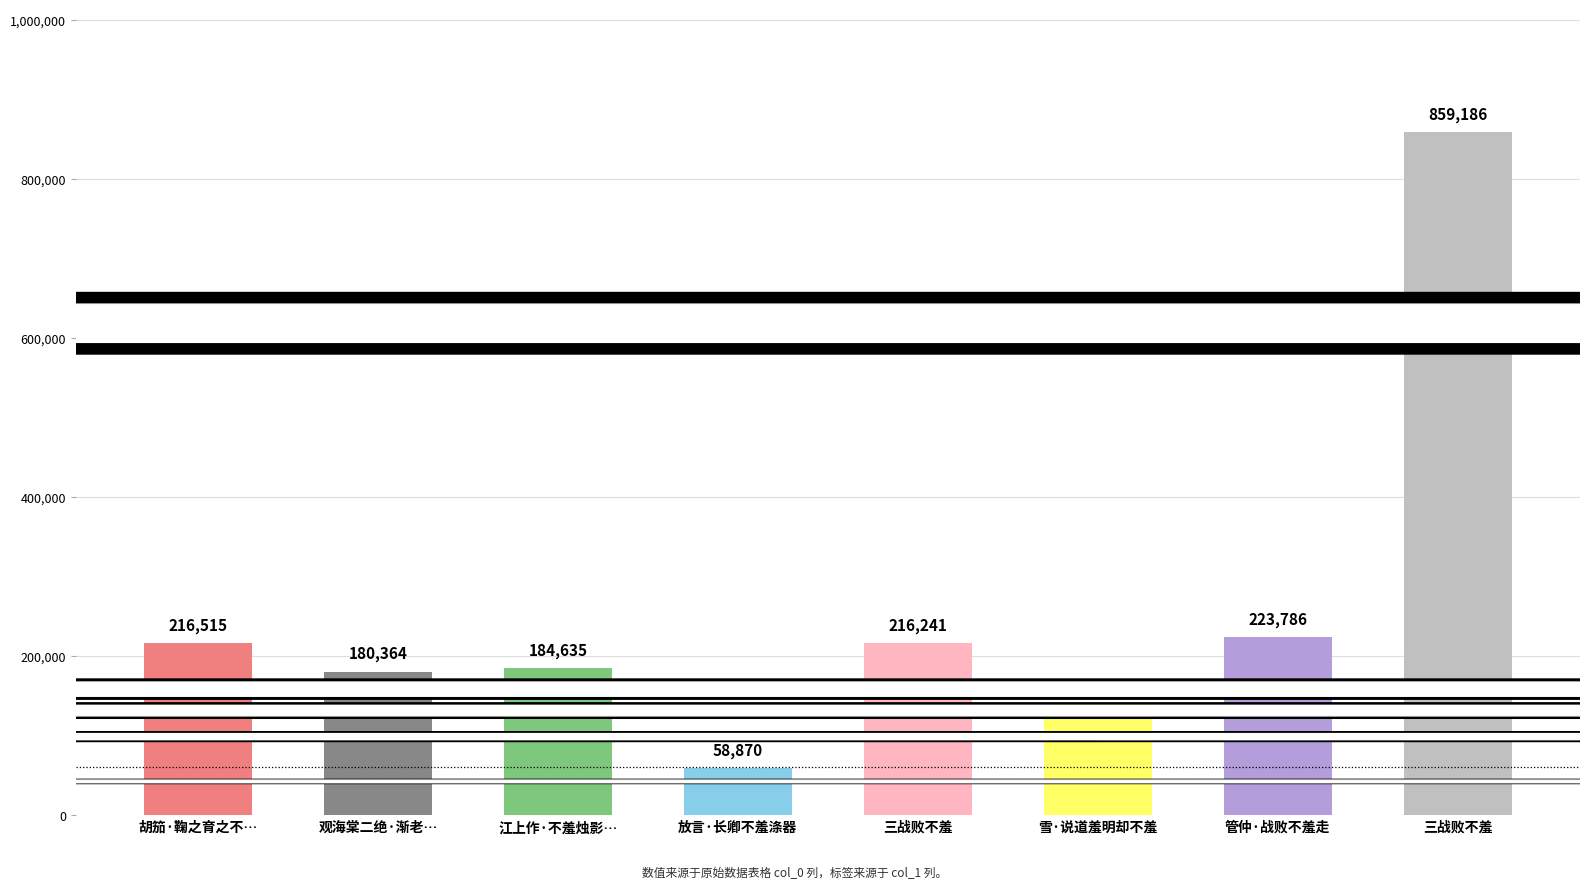

How many bars are there in total?

8